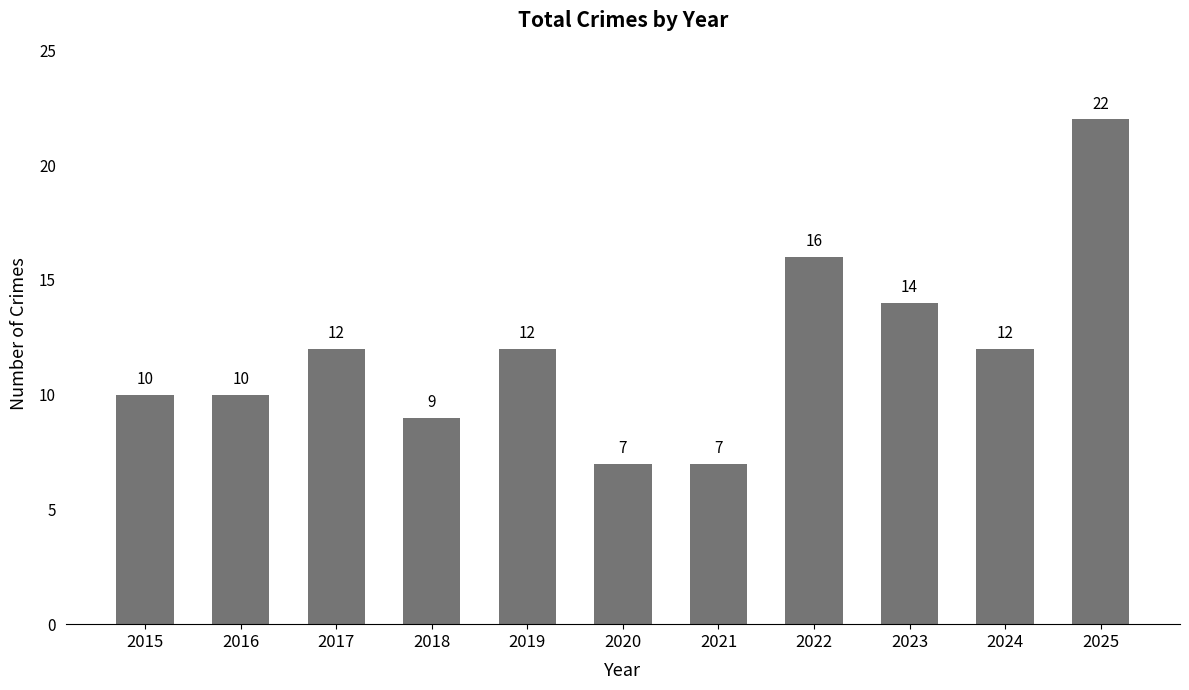

Approximately how many times larger is the value at 2021 compared to 2024?

0.6